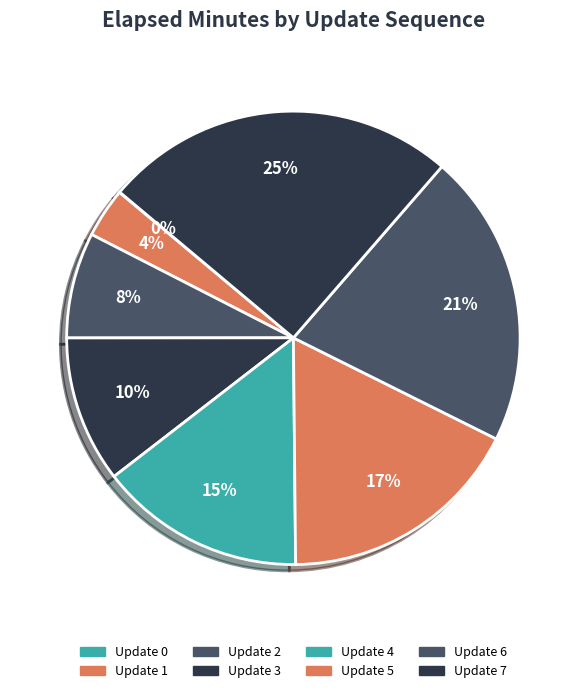

To the nearest percent, what is the combined percentage of Update 2 and Update 4?

22%